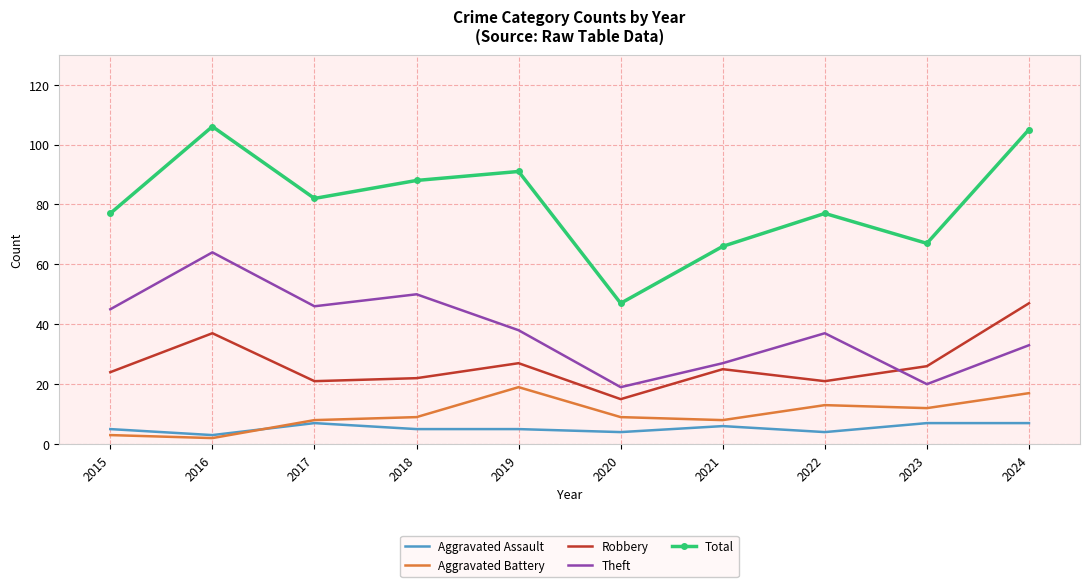

What is the total value across all series at 2024?

209